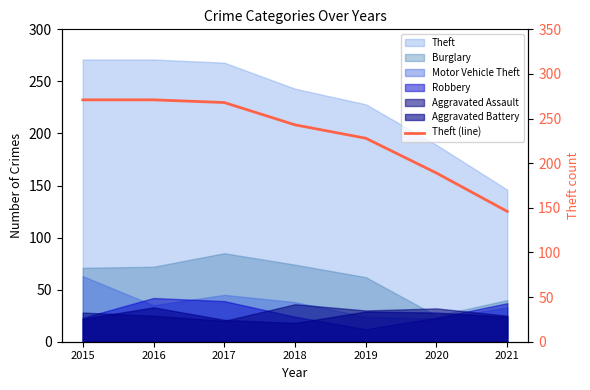

The chart shows a value of 462 at 2015. True or false?

False